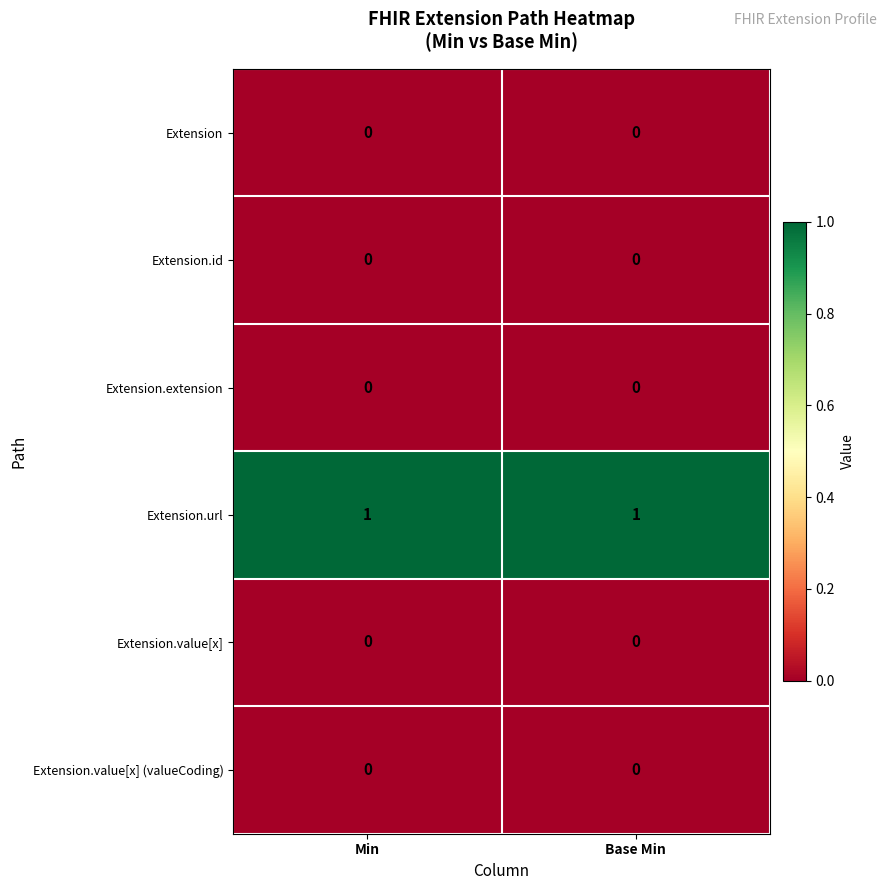

Which series has the largest total across all categories?

Extension.url